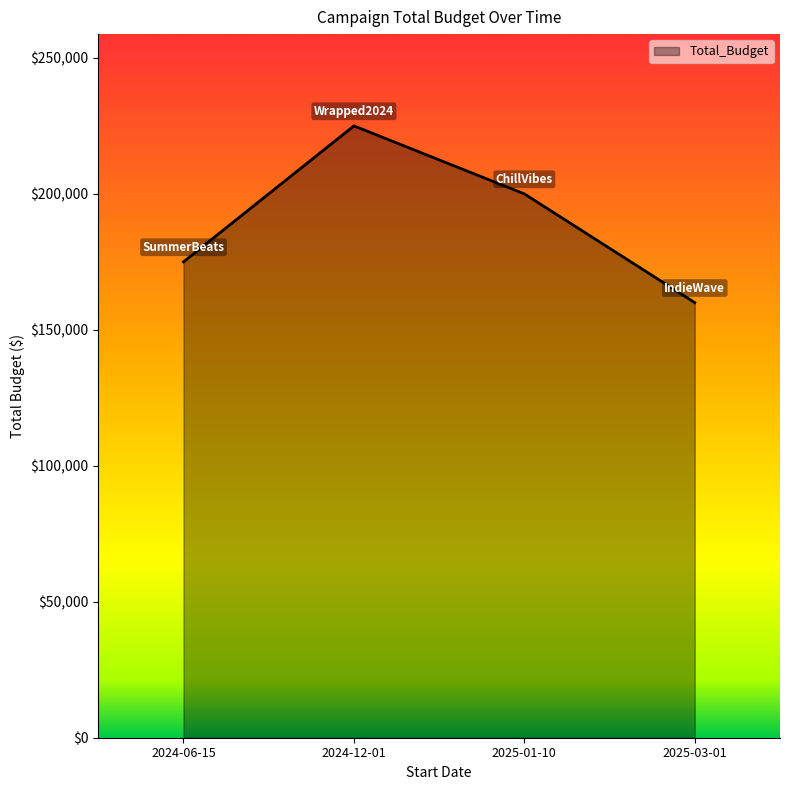

List the labels in order of value, largest first.

2024-12-01, 2025-01-10, 2024-06-15, 2025-03-01